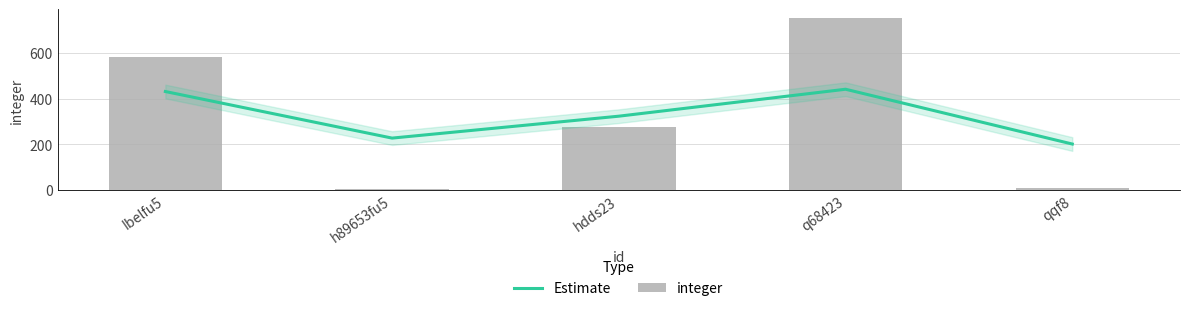

Is it true that integer equals 275 at hdds23?

True